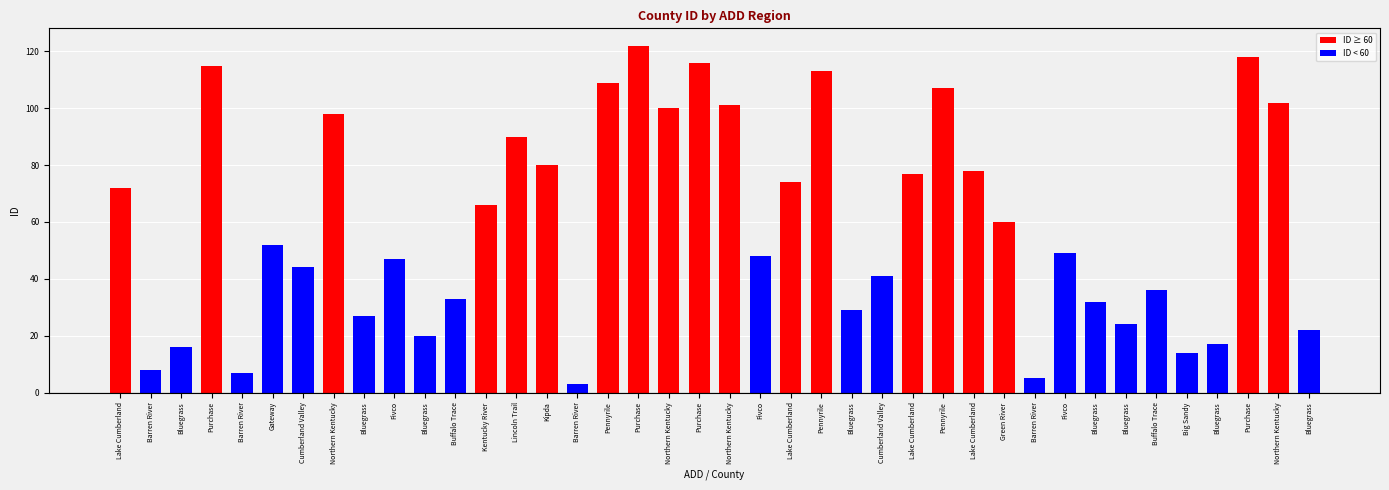

At how many categories does at least one series exceed 103?

7